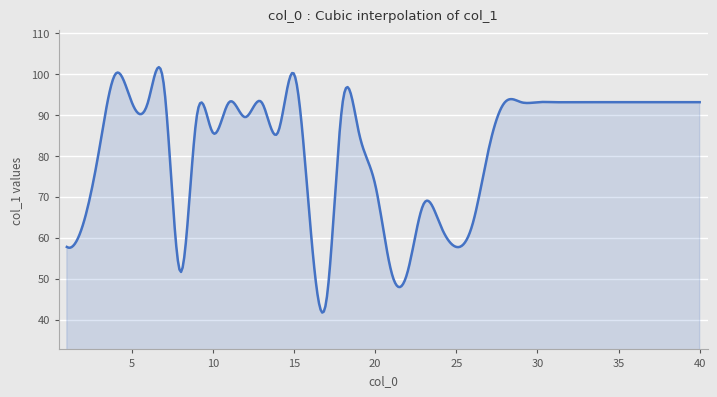

What is the difference between the maximum and minimum values?

60.0